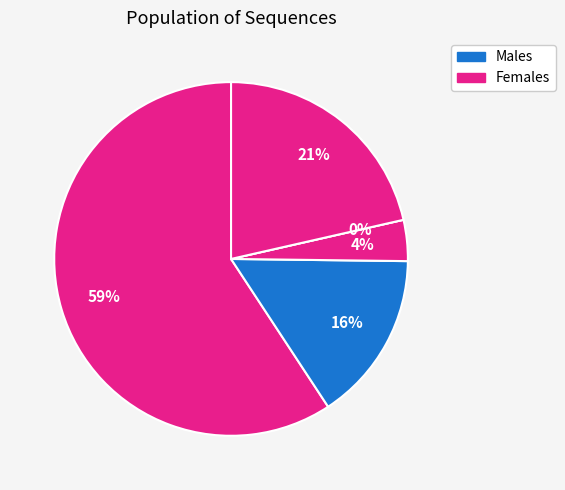

What percentage is NOT represented by AEQASQDVKNW?

40.8%